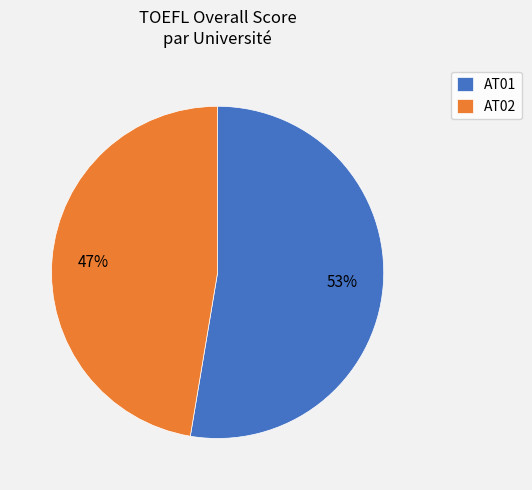

To the nearest percent, what is the combined percentage of AT02 and AT01?

100%